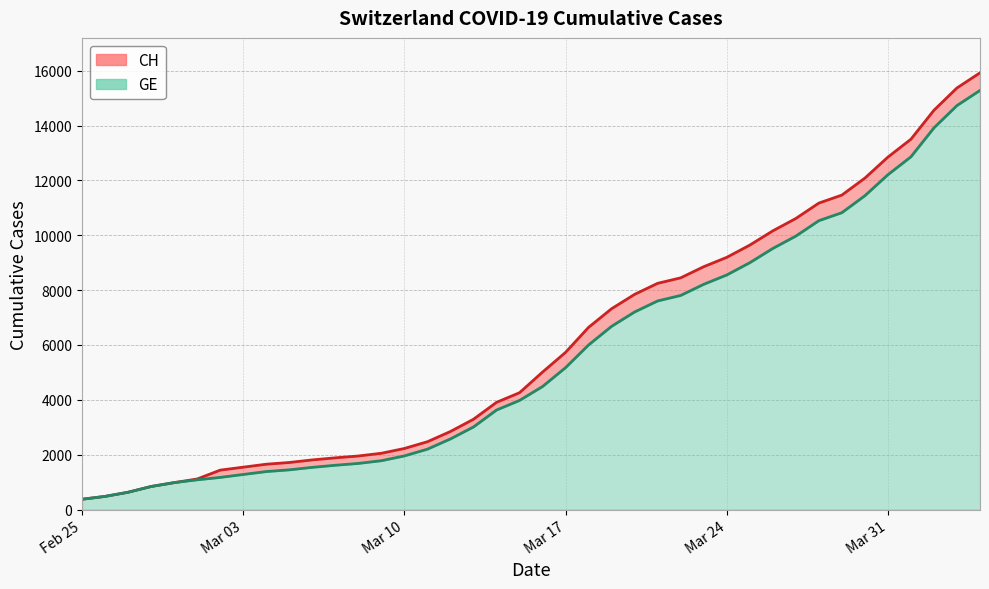

True or false: GE has a value of 217 at 2020-02-26.

False